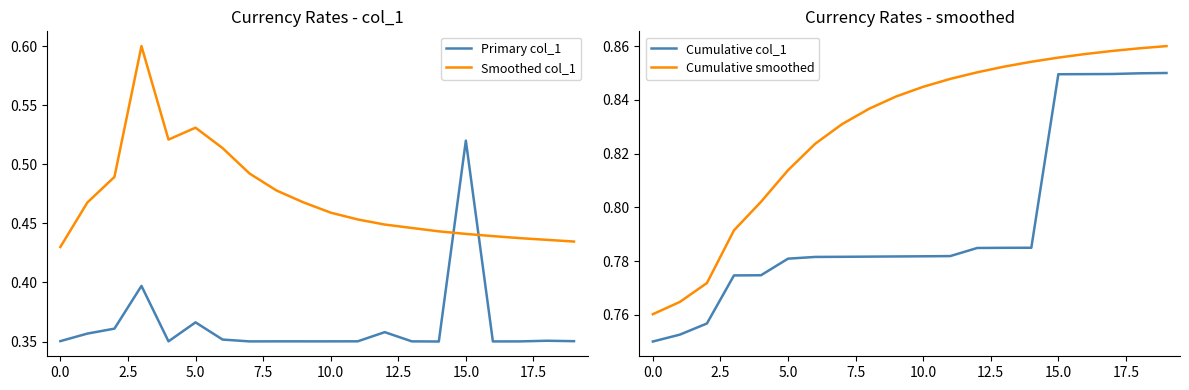

At which category is the sum across all series the highest?

15